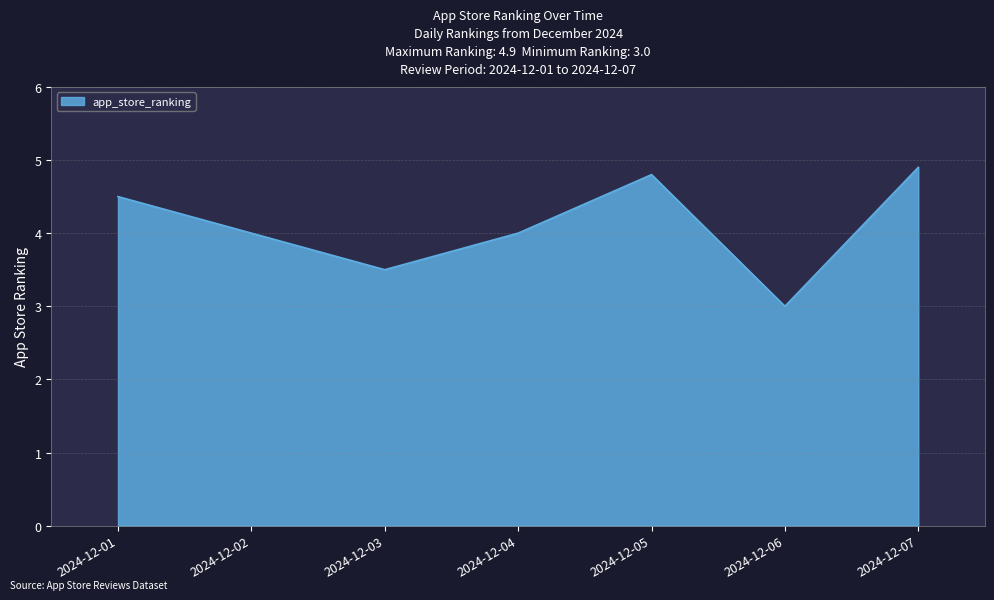

Where is the data nearest to the value 3?

2024-12-06